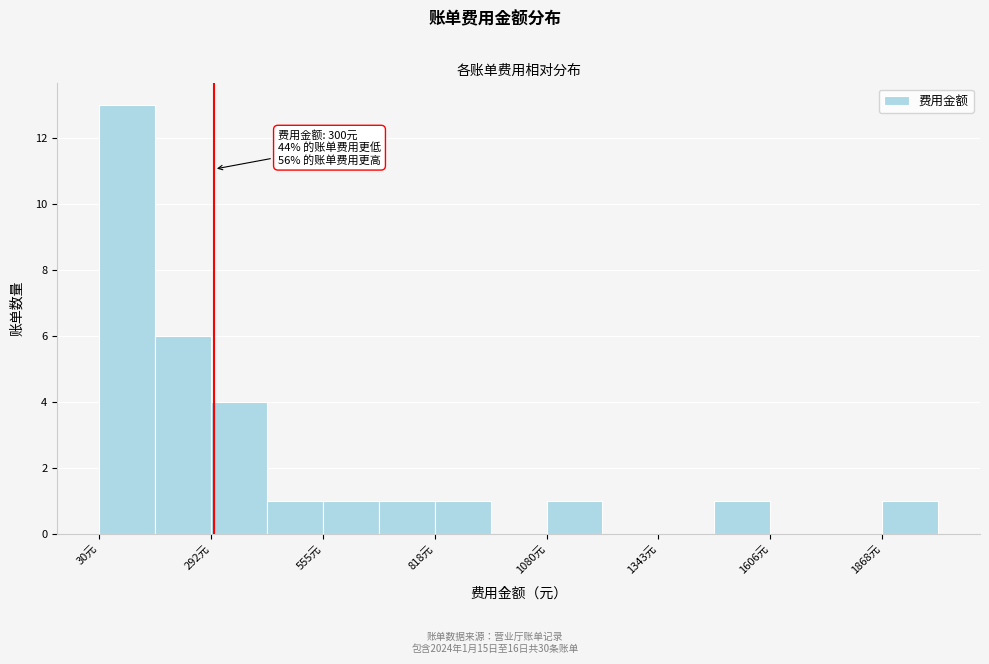

Around what value on the x-axis is the tallest bar? Give the approximate position of its centre, as read against the axis.

100